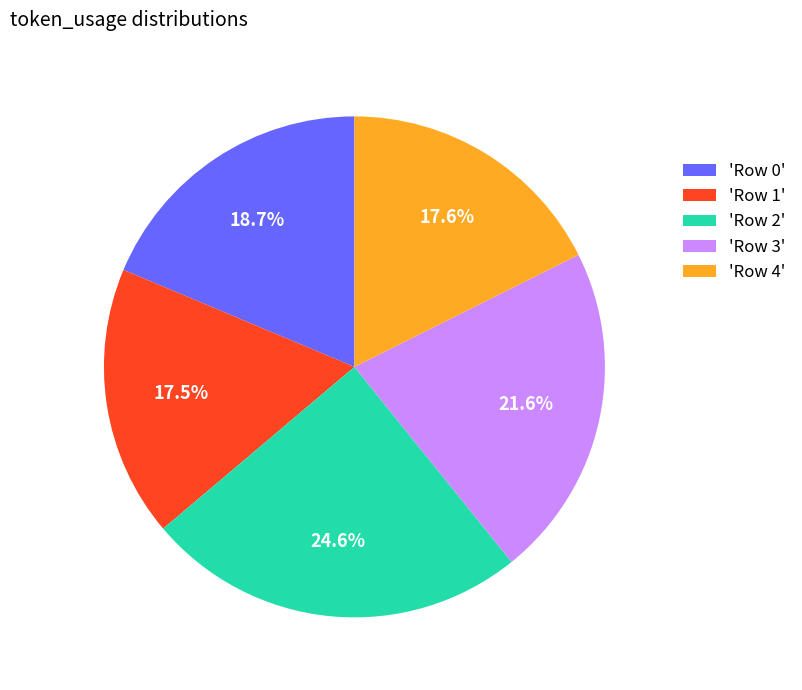

Count the number of slices in the pie.

5